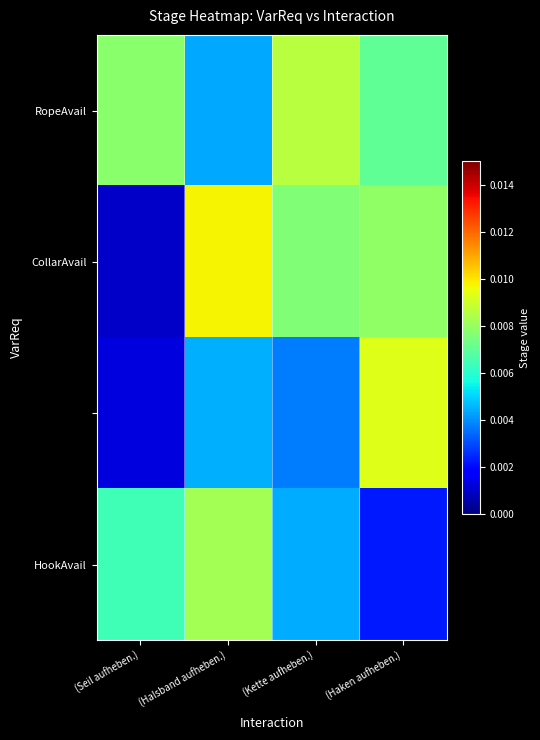

At how many categories does at least one series exceed 0?

4